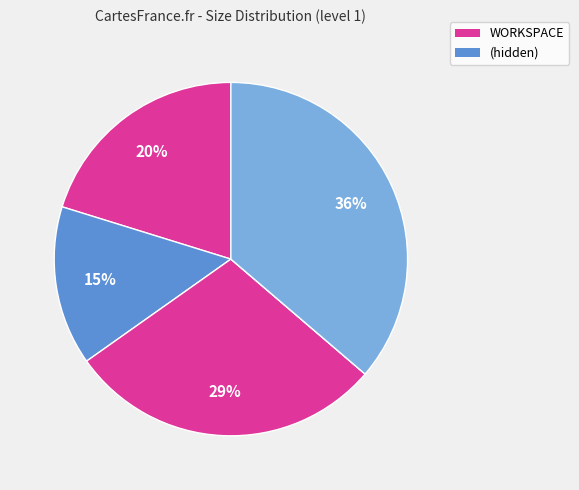

How many segments does this pie chart have?

5